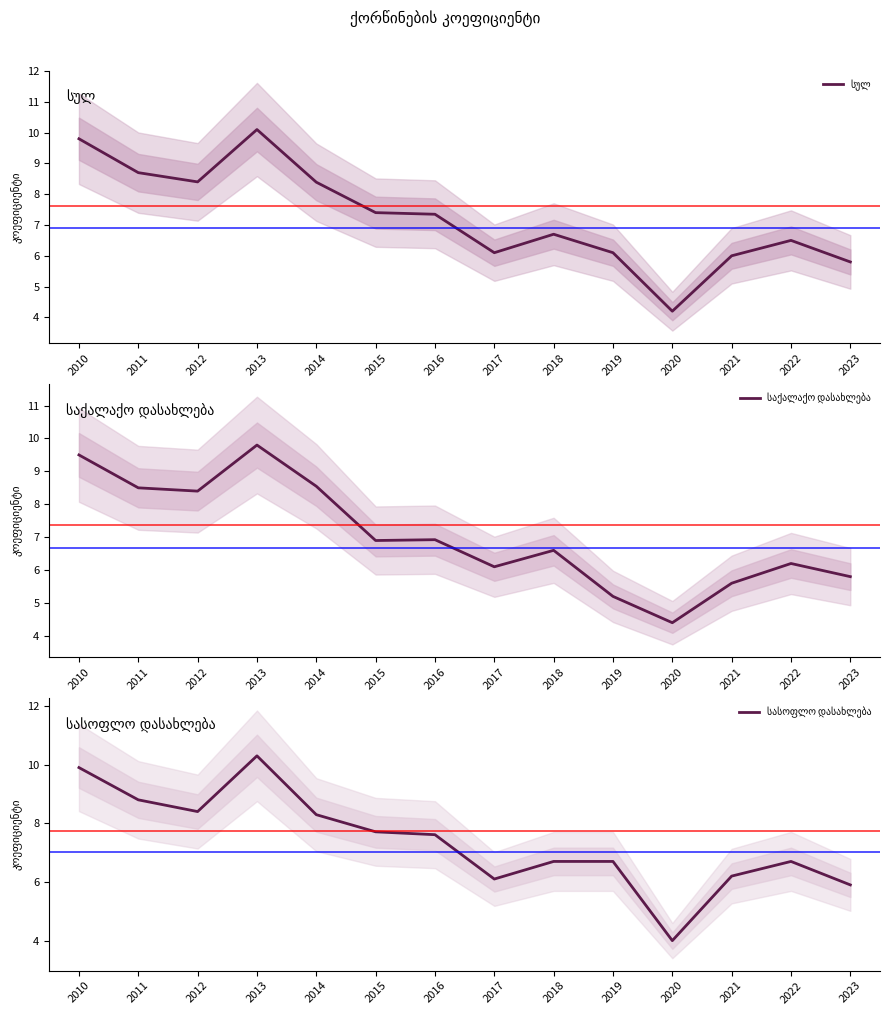

How many data points in სულ are less than 7?

7